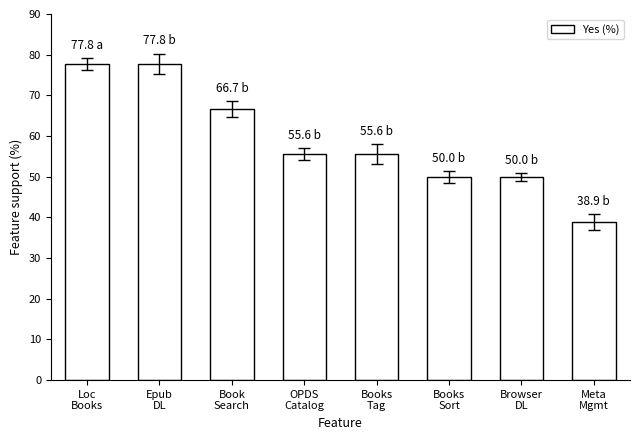

Are the bars horizontal?

No